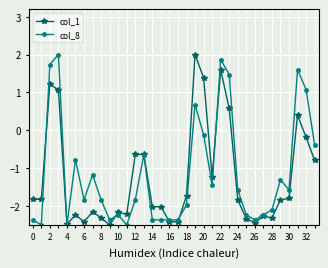

True or false: col_1 has more than 2 points higher than both neighbors.

True